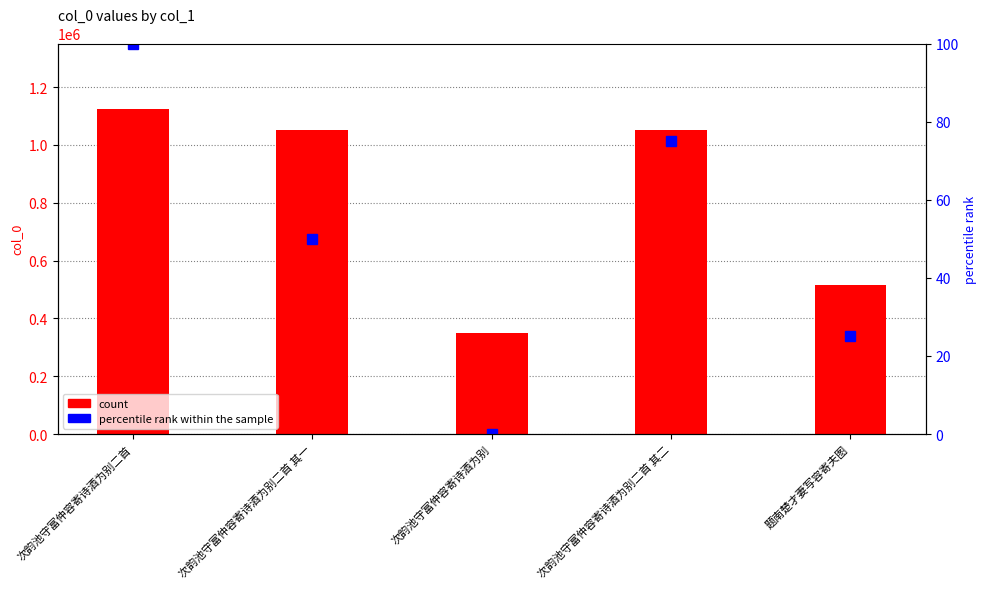

Rank the series by their maximum value, from lowest to highest.

percentile rank within the sample, count